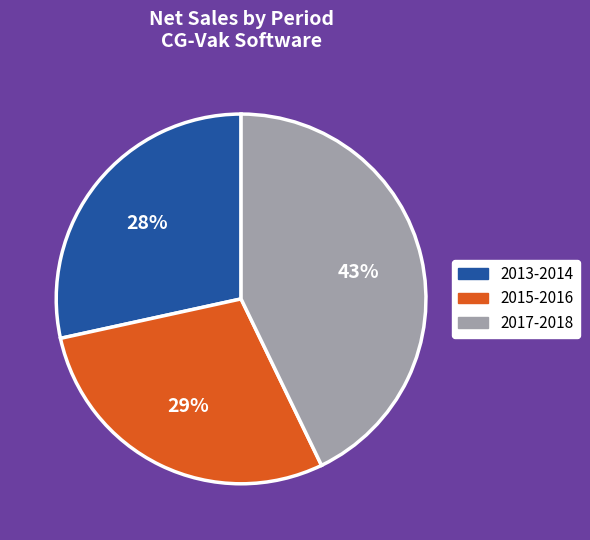

Do 2015-2016 and 2013-2014 together represent more than half of the pie?

Yes